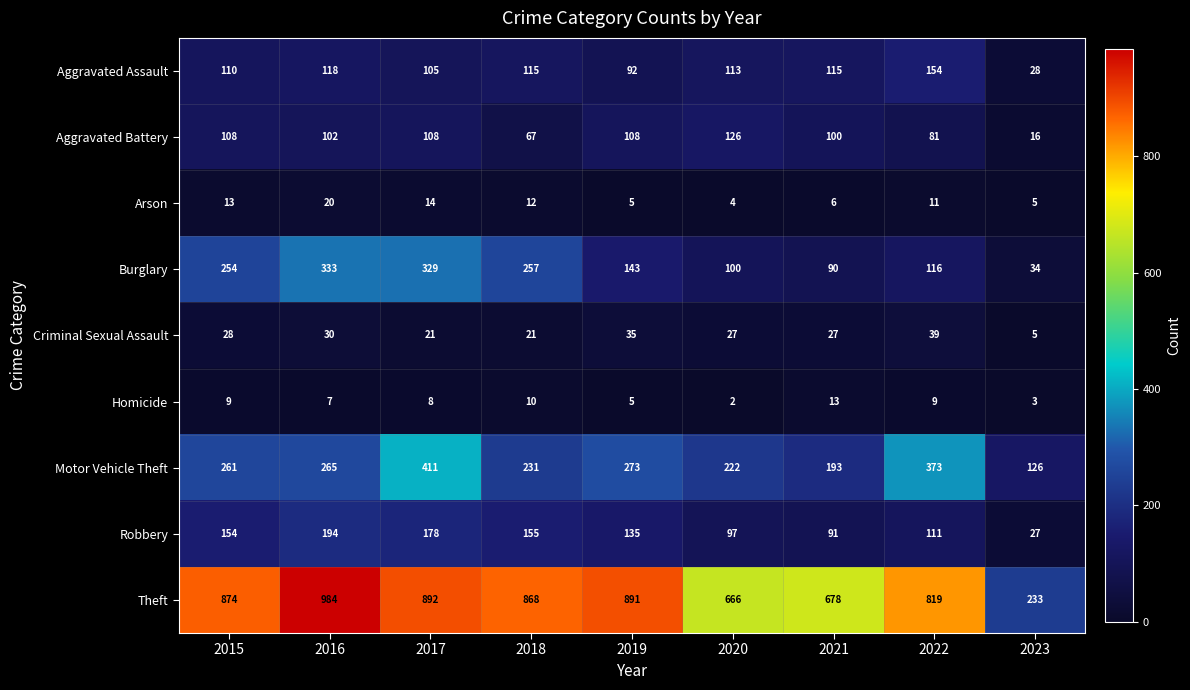

The value of Arson at 2015 is 13. True or false?

True